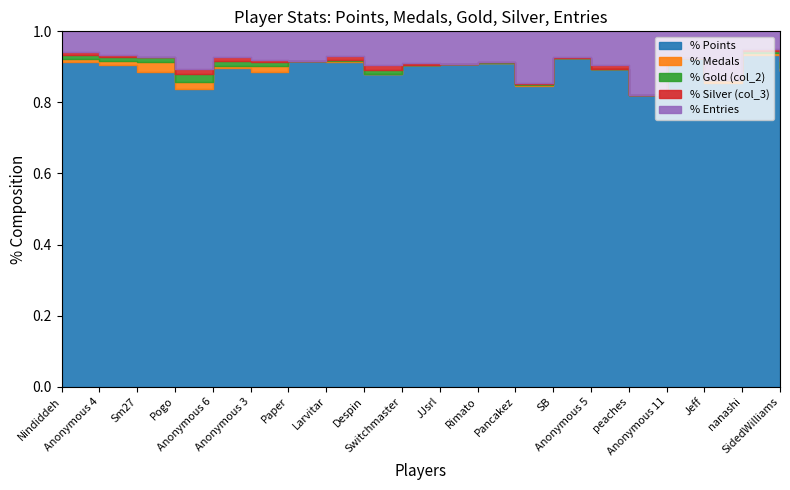

Reading left to right, transcribe all the data shown in this chart.

Points: 654	624	602	553	525	501	391	387	385	356	345	317	302	219	217	191	171	169	154	129
Medals: 6	9	20	12	3	9	0	2	1	0	0	0	1	0	0	0	0	2	1	1
col_2: 7	8	8	15	8	6	0	1	4	0	0	1	1	0	0	0	0	0	1	3
col_3: 6	4	1	10	7	4	0	5	6	2	0	0	1	1	3	0	0	0	1	0
Entries: 42	45	49	70	42	45	35	29	42	35	35	30	52	17	23	42	14	27	8	12